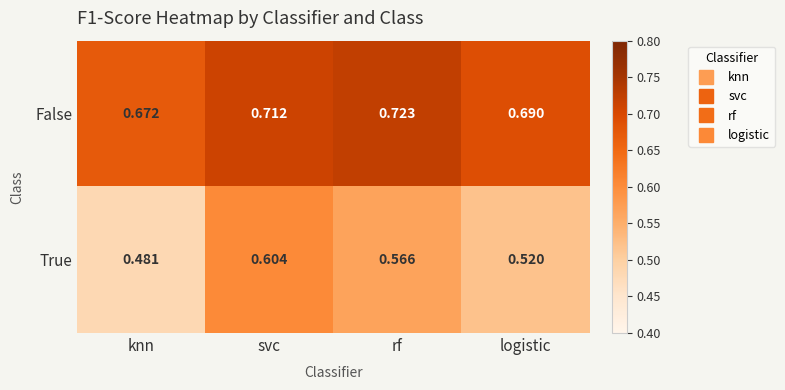

Between rf and logistic, which series saw the biggest shift?

True